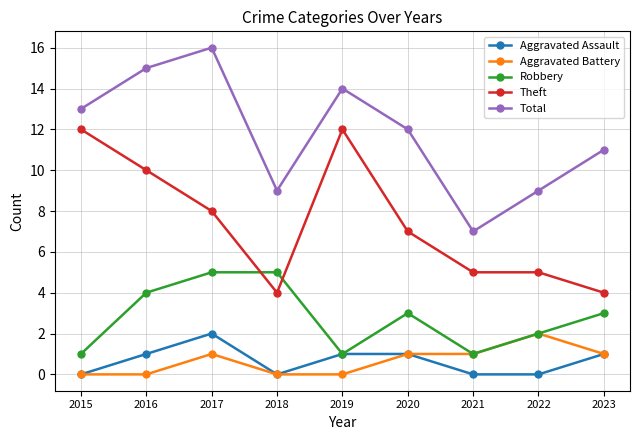

What is the maximum value shown in the chart?

16